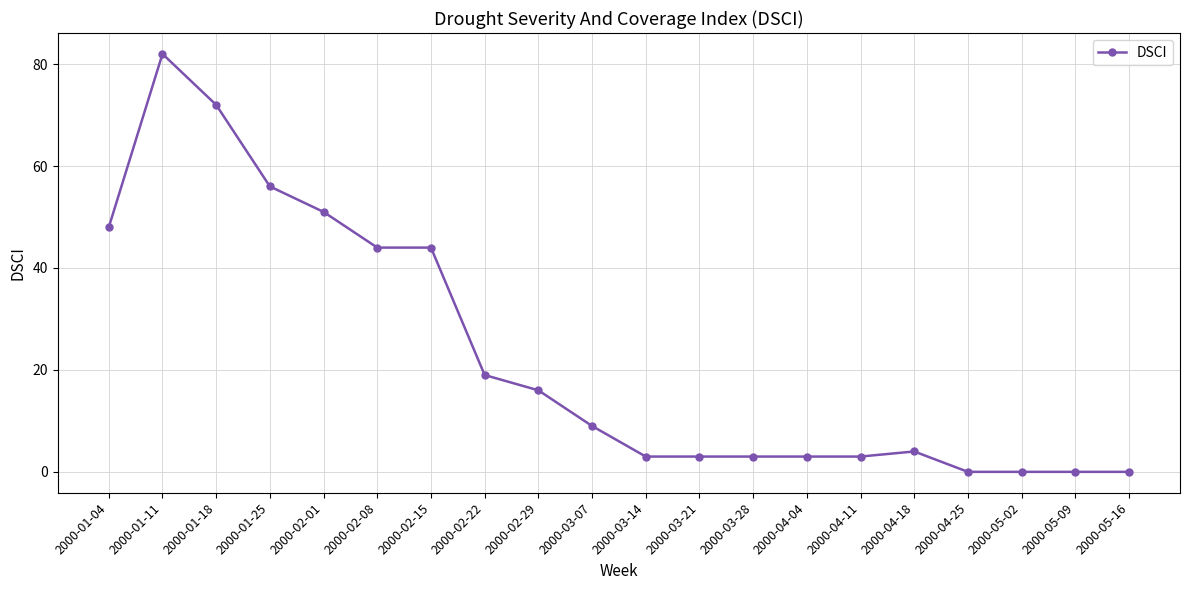

Where is the first local maximum?

2000-01-11